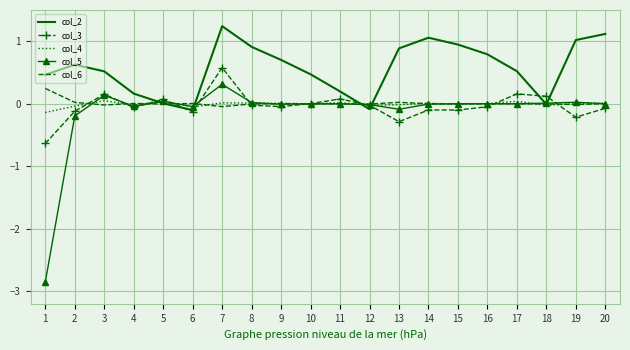

At which label does col_5 first exceed 0?

3